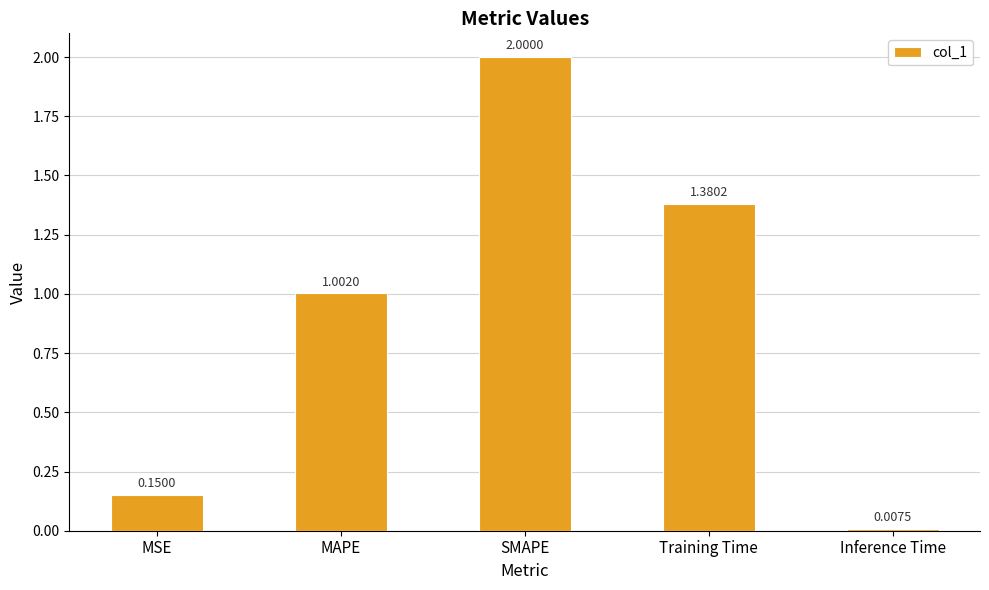

At which label is the value closest to 1?

MAPE